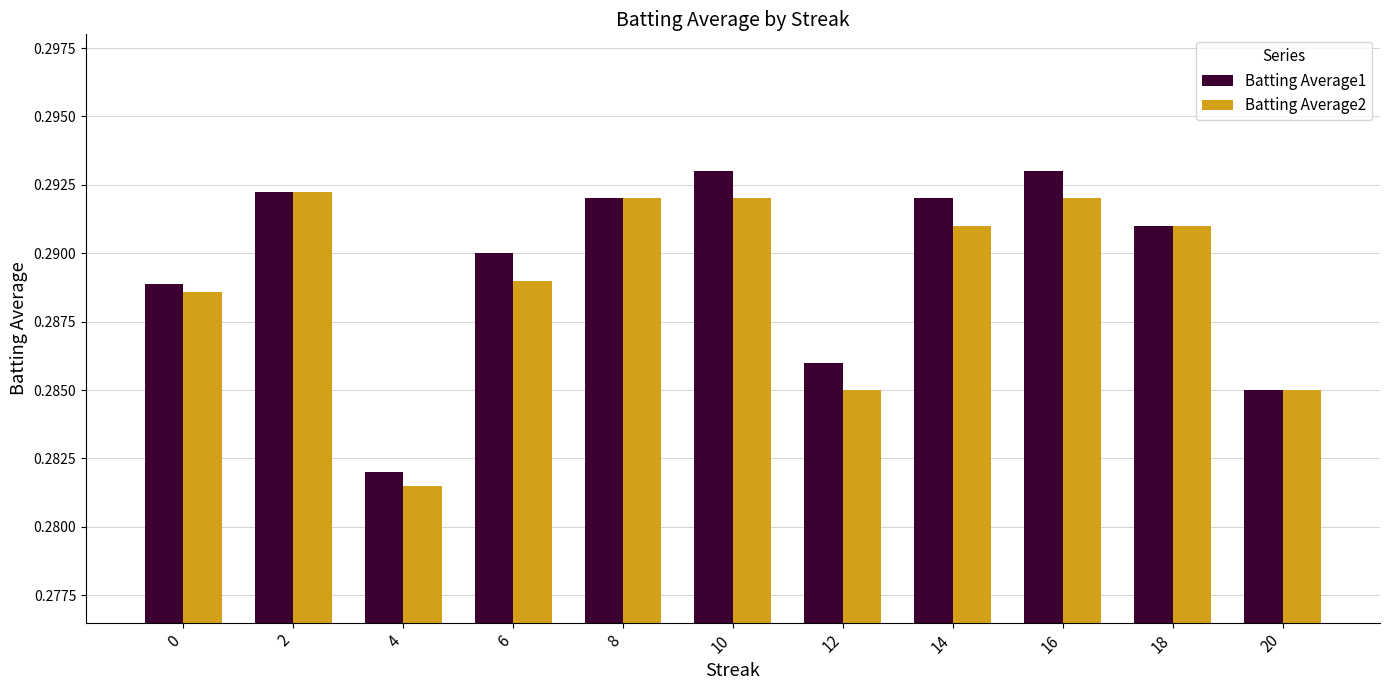

Is it true that Batting Average2 equals 0.2 at 4?

False